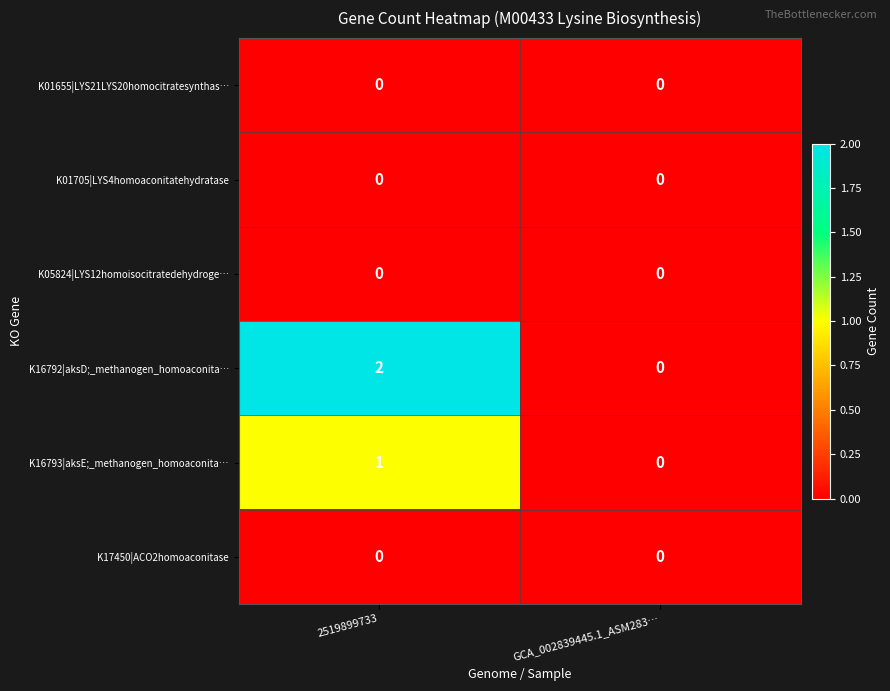

At how many categories does at least one series exceed 1?

1